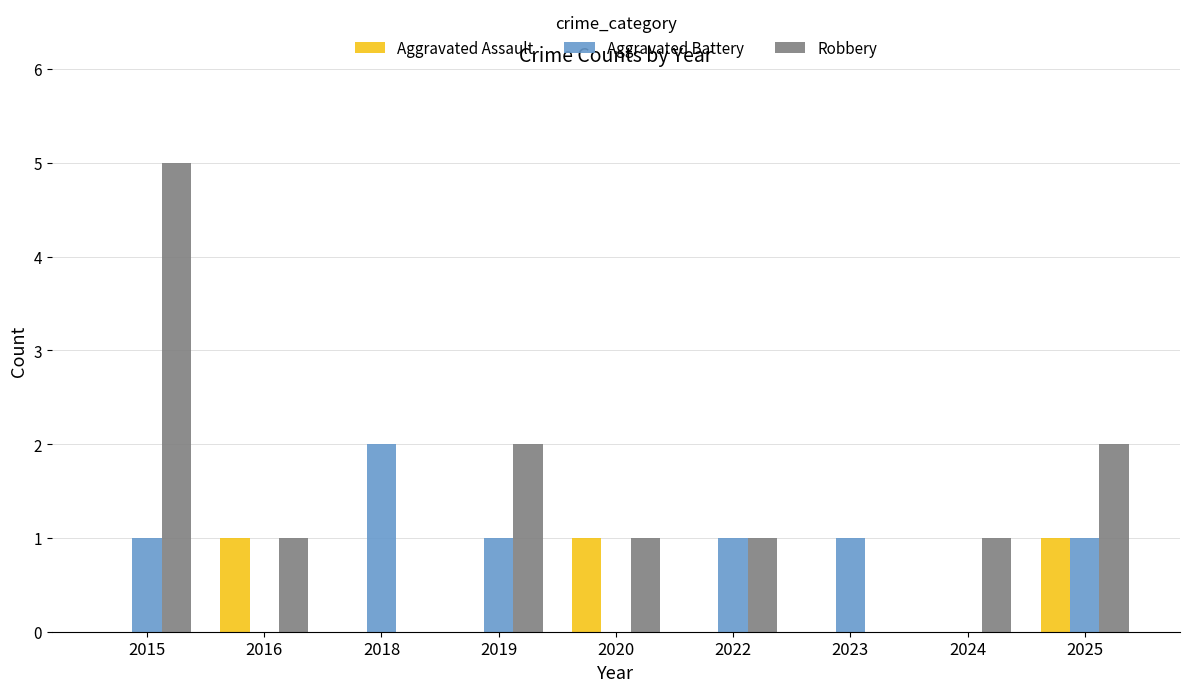

What are all the series names shown in the legend?

Aggravated Assault, Aggravated Battery, Robbery